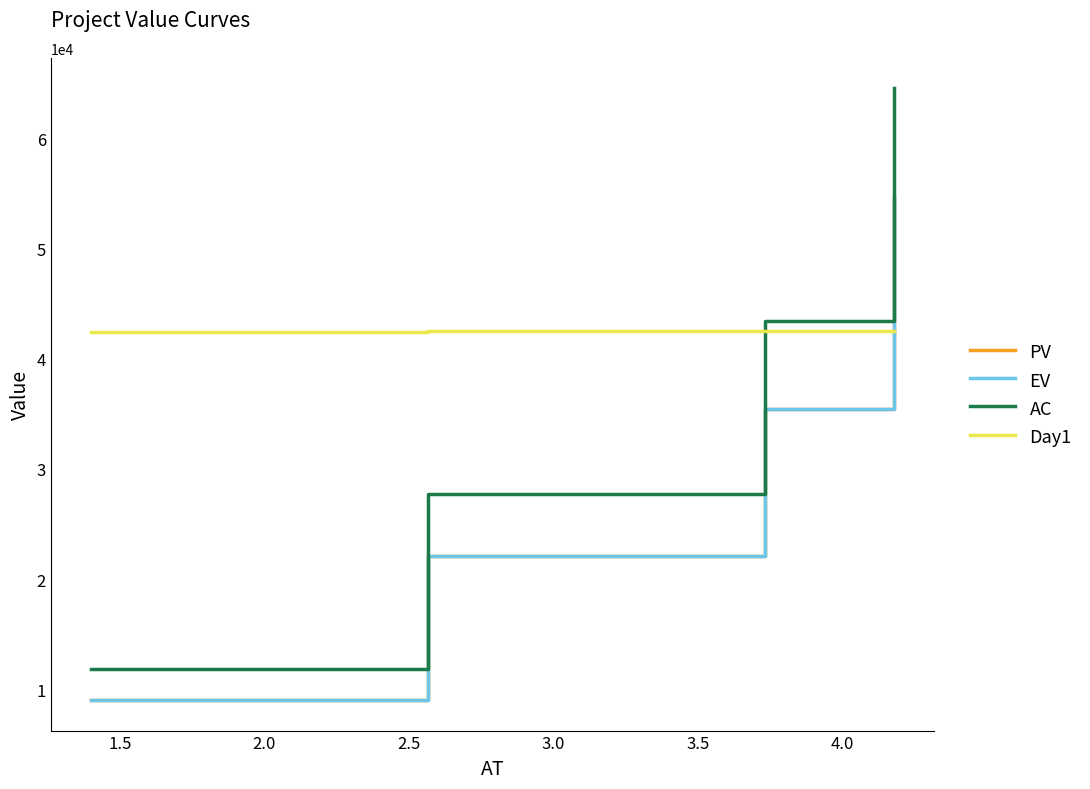

Does the chart have visible grid lines?

No